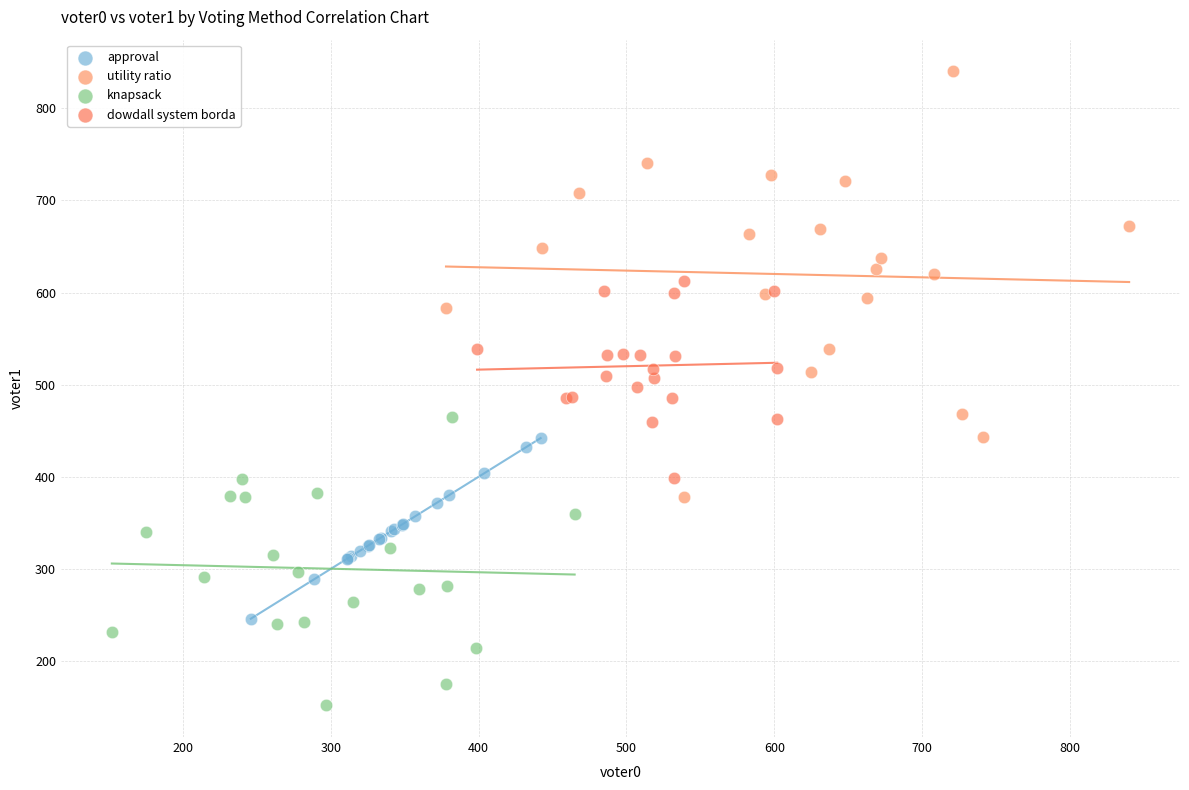

Which series has the largest Y range (max minus min)?

utility ratio